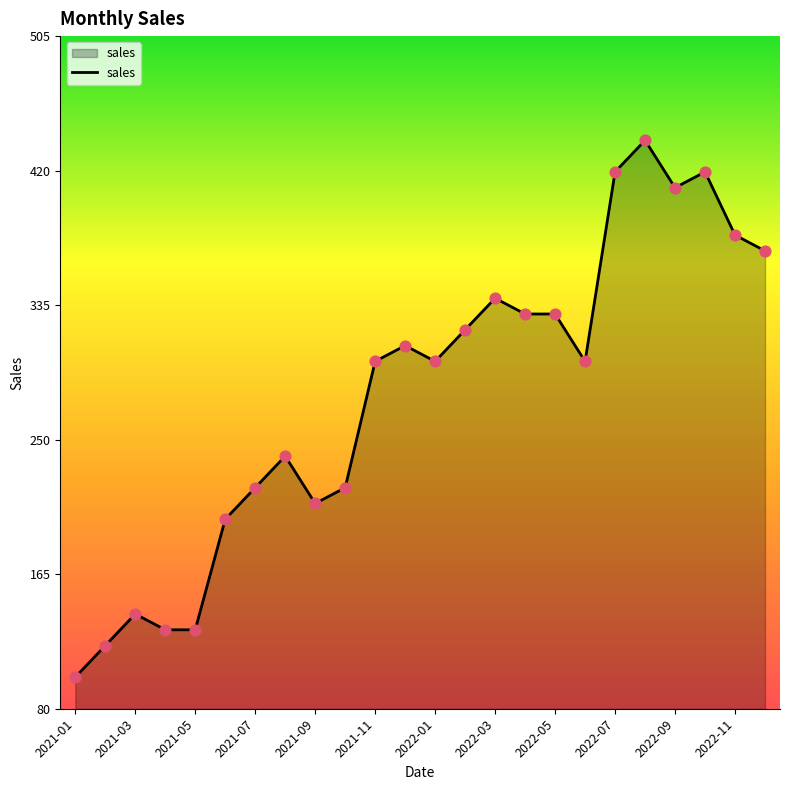

What is the difference between the maximum and minimum values?

340